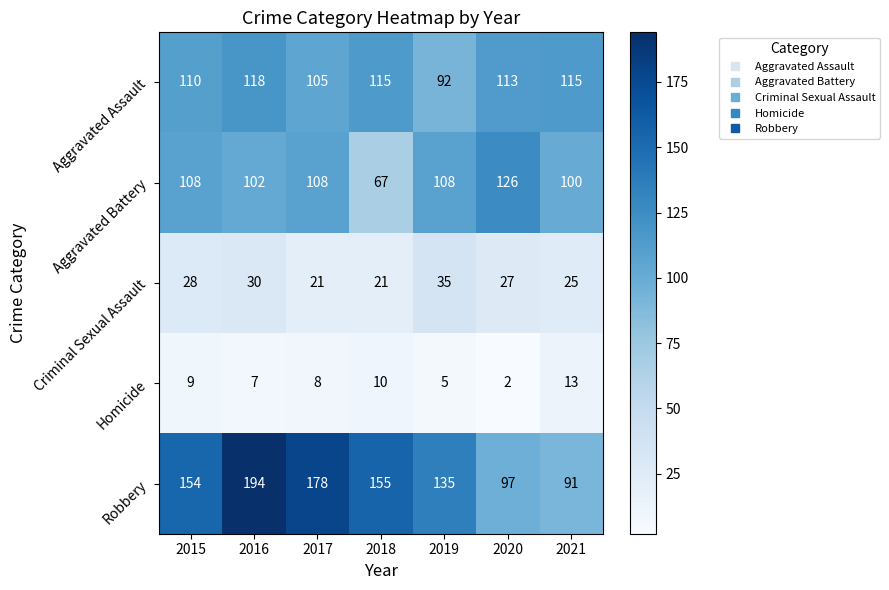

What is the lowest value of the Aggravated Assault series?

92